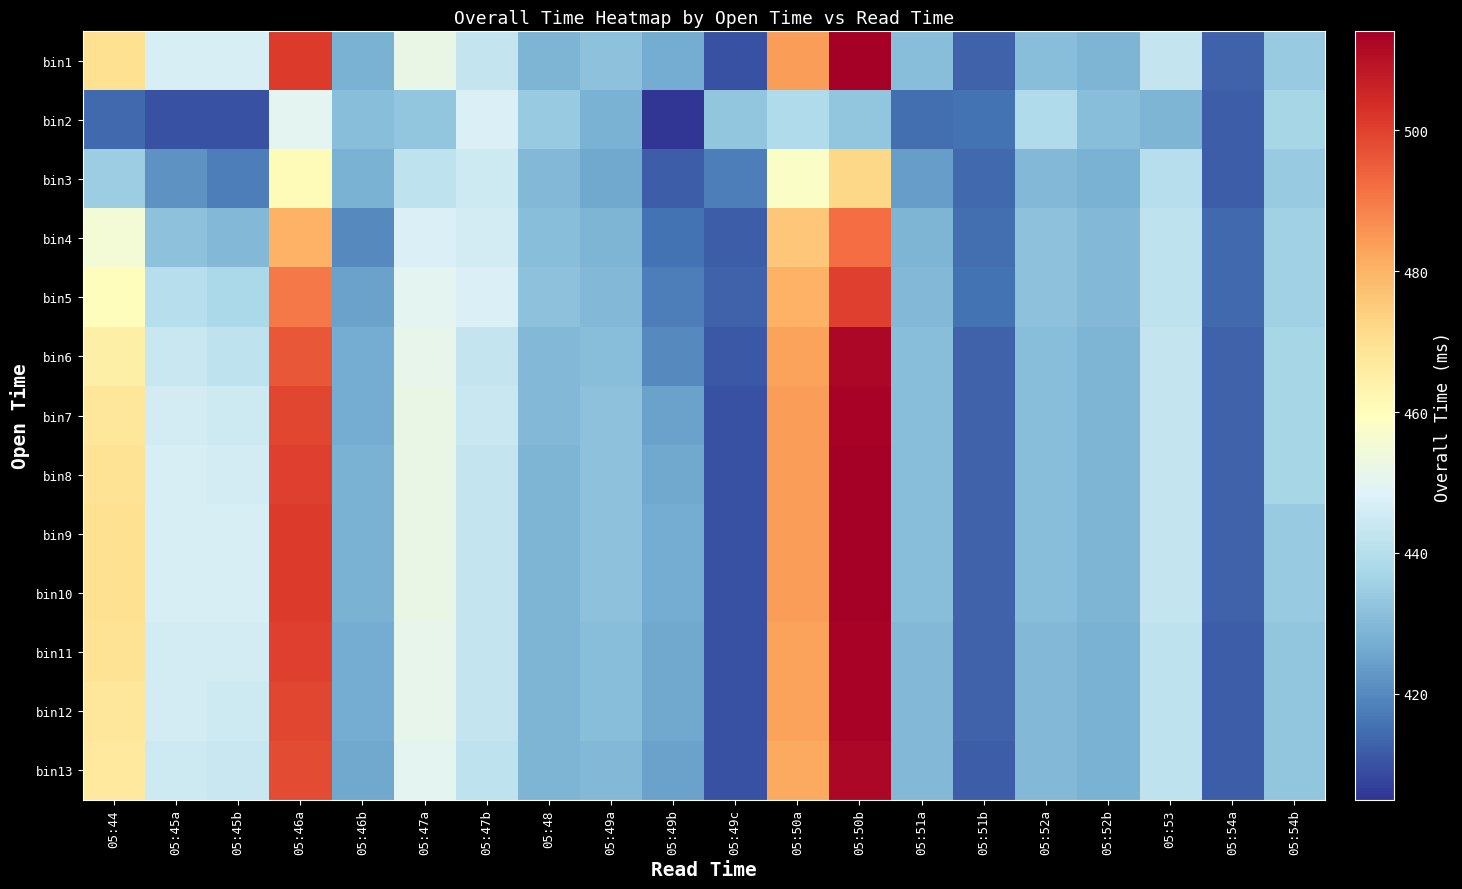

Count the number of data series in this chart.

13